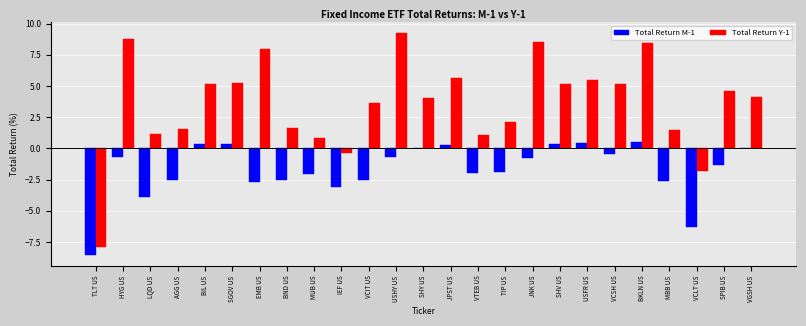

What is the sum of all Total Return Y-1 values?

90.9